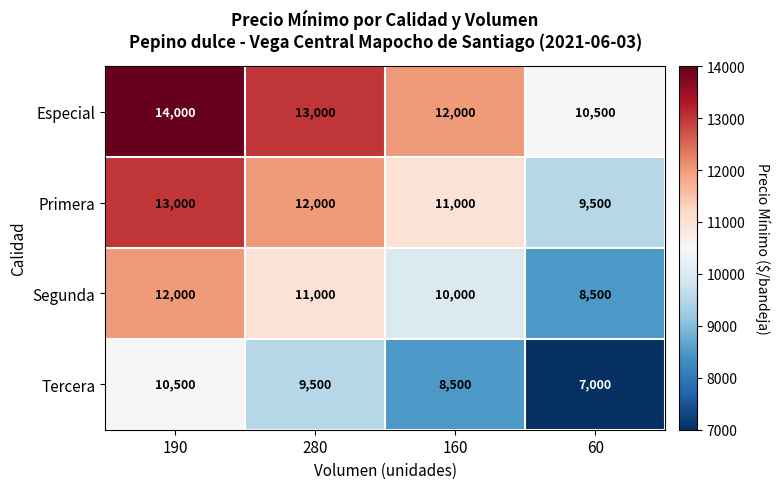

What is the total value across all series at 280?

45500